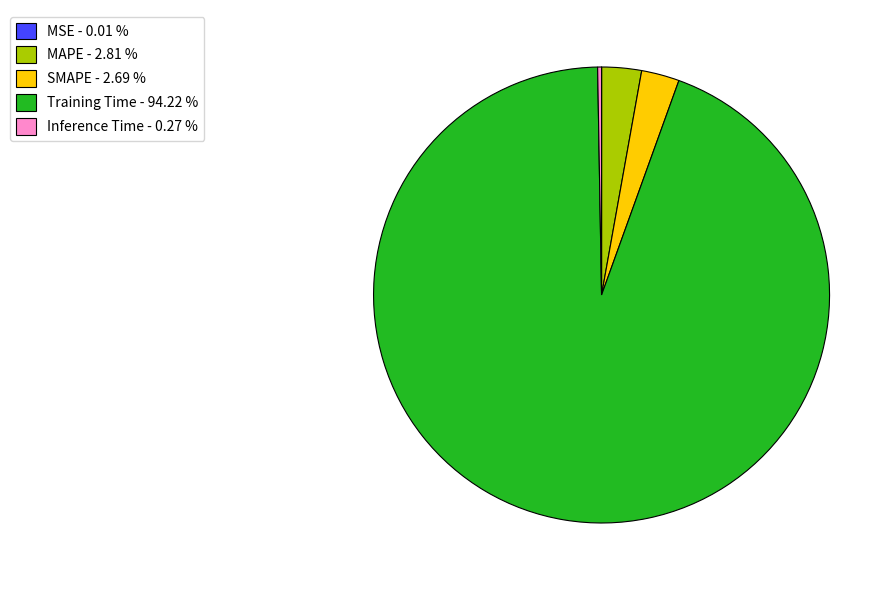

Which has a higher value, Training Time - 94.22 % or SMAPE - 2.69 %?

Training Time - 94.22 %